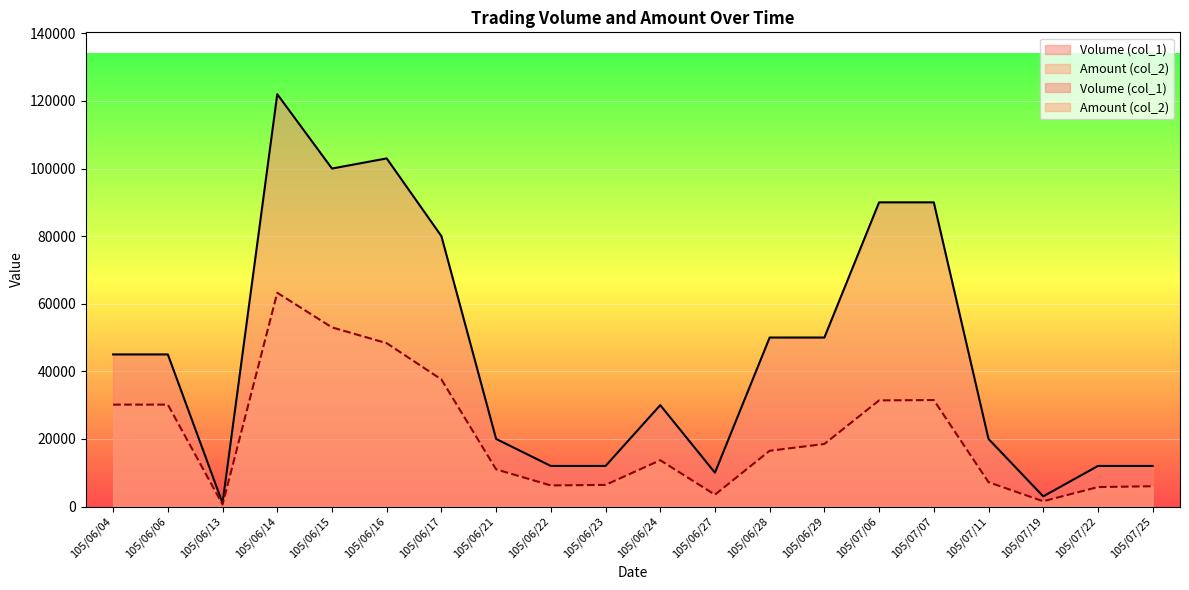

Reading right to left, what are all the values shown in this chart?

Volume (col_1): 105/07/25=12000	105/07/22=12000	105/07/19=3000	105/07/11=20000	105/07/07=90000	105/07/06=90000	105/06/29=50000	105/06/28=50000	105/06/27=10000	105/06/24=30000	105/06/23=12000	105/06/22=12000	105/06/21=20000	105/06/17=80000	105/06/16=103000	105/06/15=100000	105/06/14=122000	105/06/13=1000	105/06/06=45000	105/06/04=45000
Amount (col_2): 105/07/25=6000	105/07/22=5760	105/07/19=1560	105/07/11=7200	105/07/07=31500	105/07/06=31400	105/06/29=18500	105/06/28=16500	105/06/27=3500	105/06/24=13700	105/06/23=6400	105/06/22=6240	105/06/21=11000	105/06/17=37600	105/06/16=48330	105/06/15=53000	105/06/14=63240	105/06/13=600	105/06/06=30150	105/06/04=30150